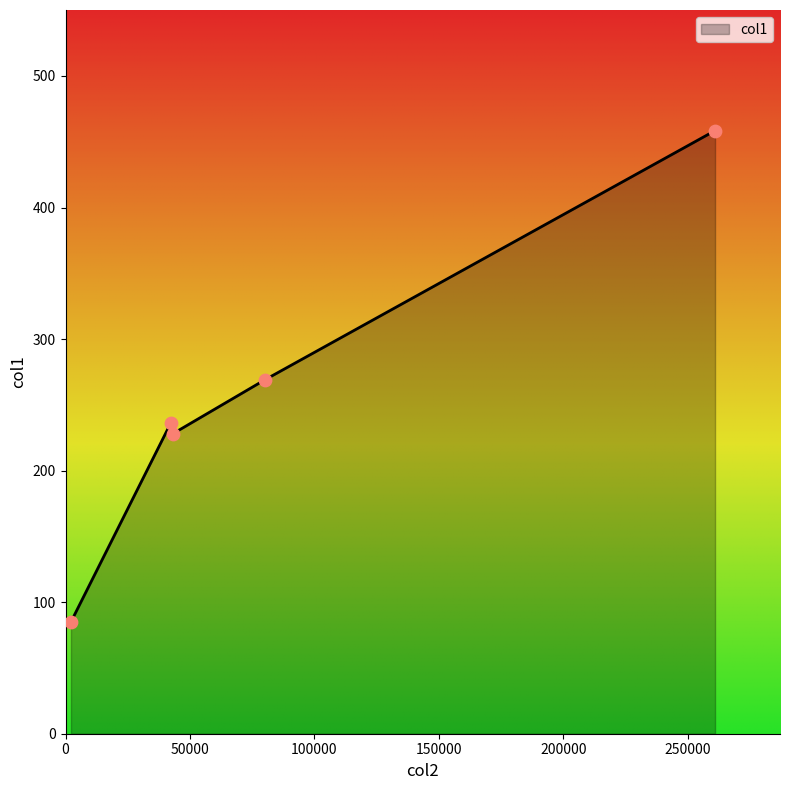

What is the sum of all values?

1276.5